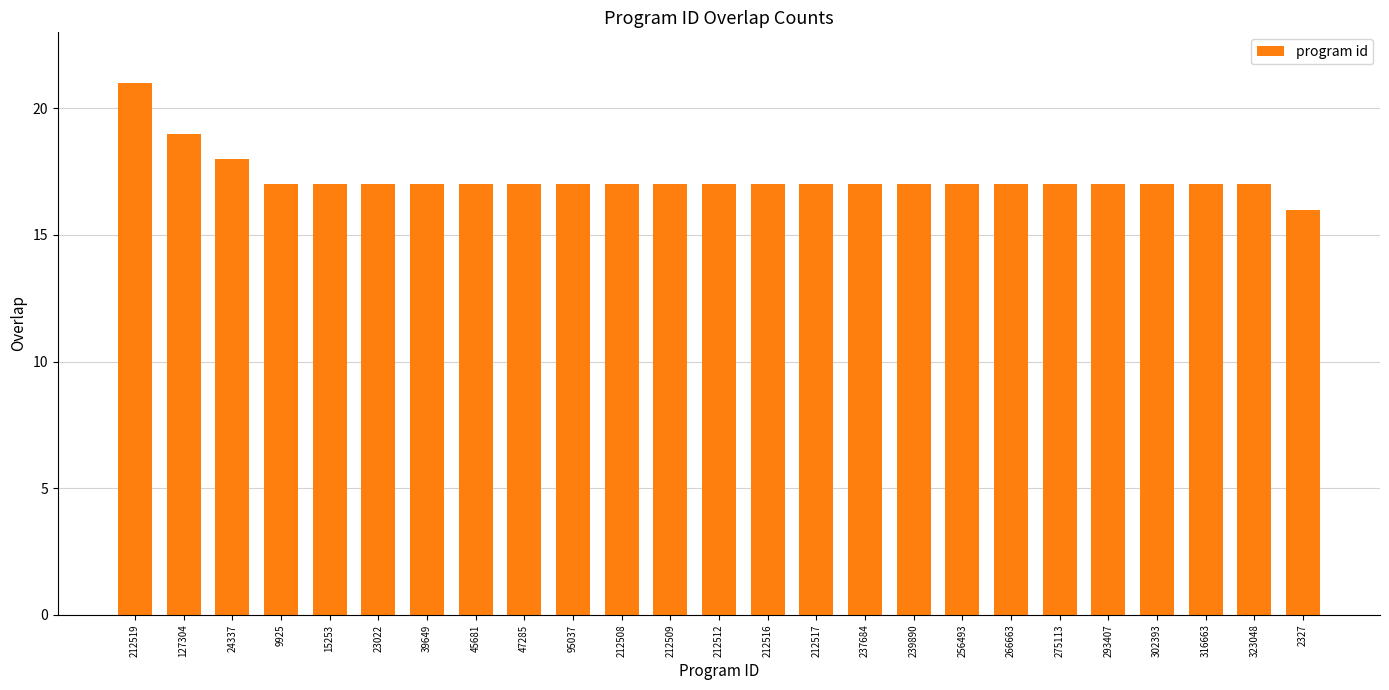

True or false: the data shows 10 at 239890.

False